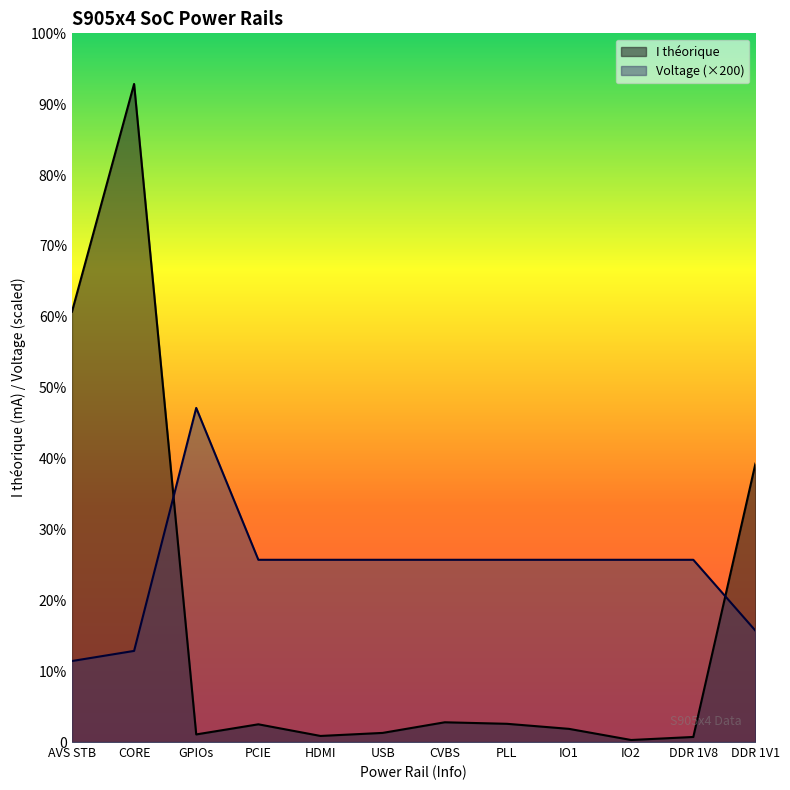

How many data points does each series have?

12